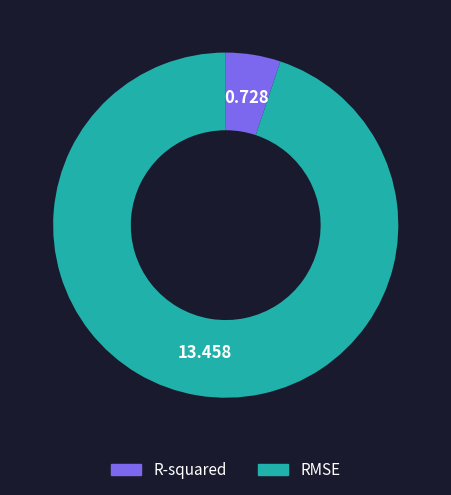

Which slice is the largest?

RMSE